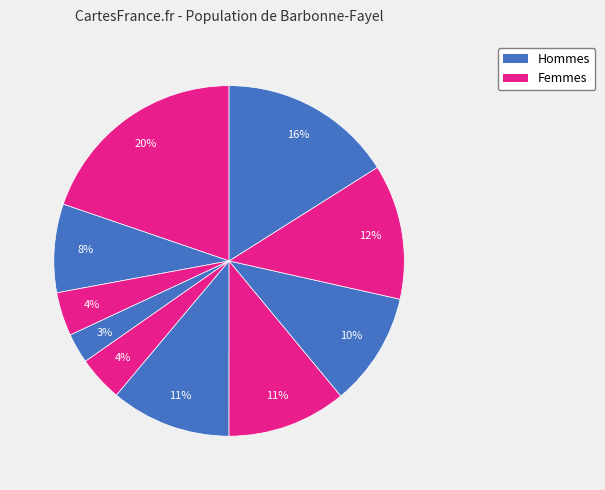

To the nearest percent, what is the average slice percentage?

10%